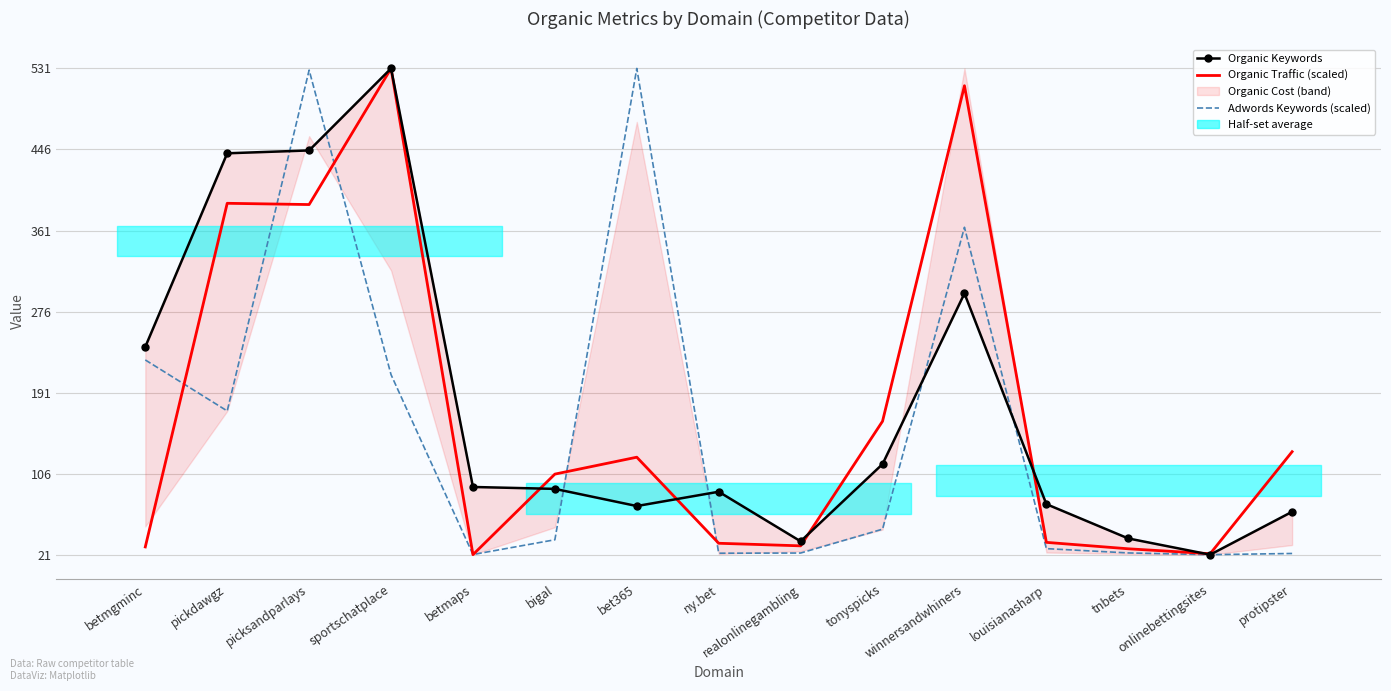

At which label does Organic Keywords reach its minimum?

onlinebettingsites